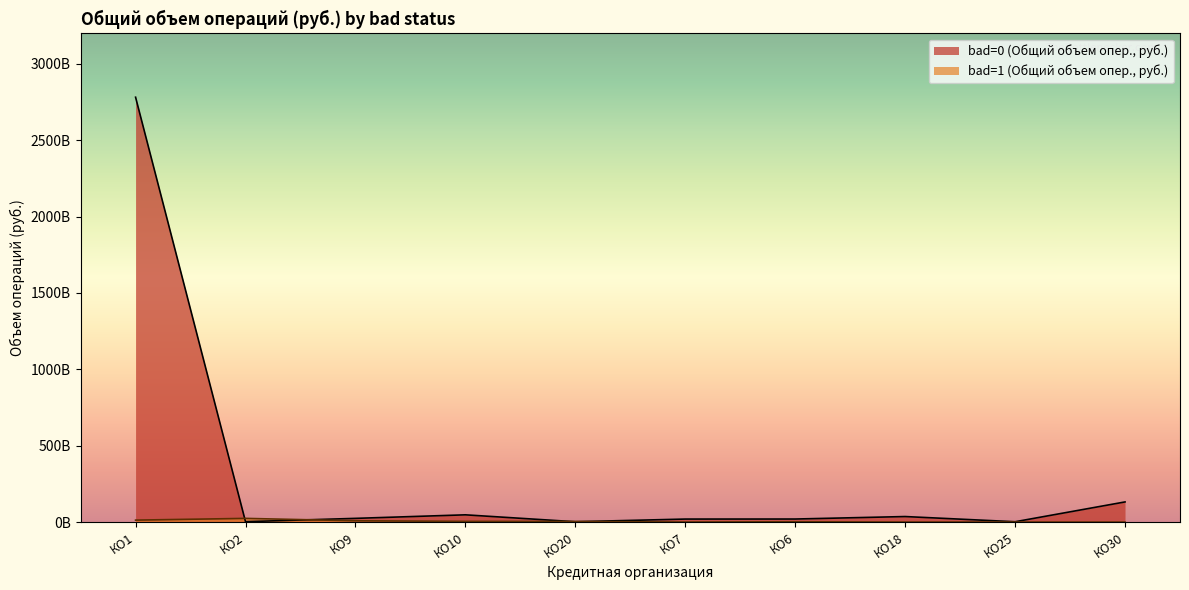

Where is the first local maximum for bad=0 (Общий объем опер., руб.)?

КО10